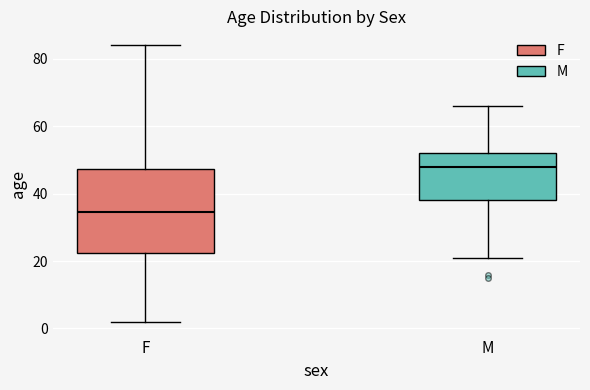

Reading left to right, read every box against the y-axis: the position of its median line, the range the box covers, and the ends of its whiskers. The values are not printed on the chart, so give them approximately, as read against the axis.

F: median 34, box 22 to 48, whiskers 2 to 84
M: median 48, box 38 to 52, whiskers 22 to 66